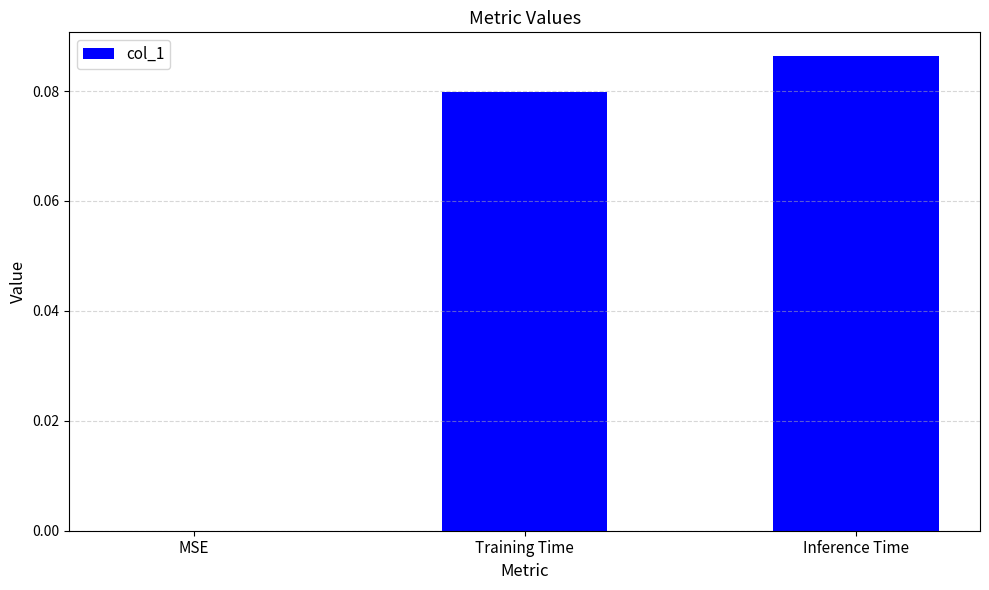

The chart shows a value of 0.0 at Inference Time. True or false?

False